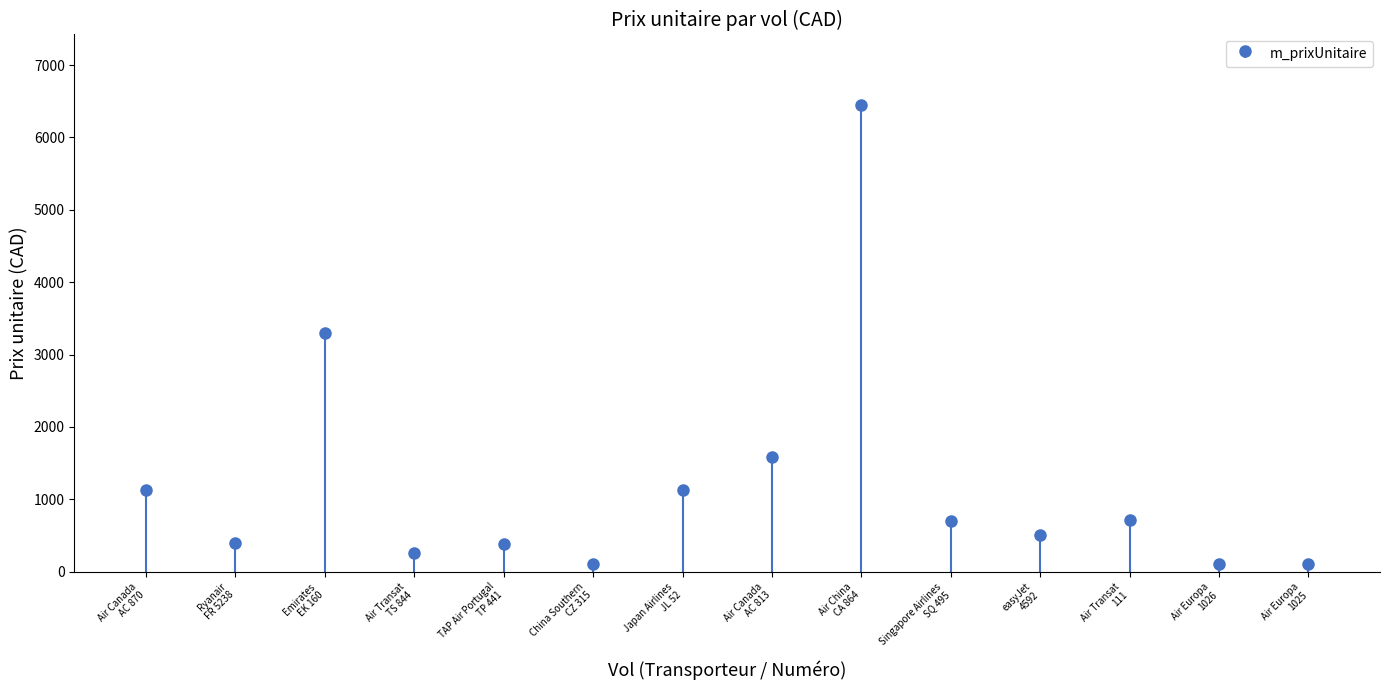

Which label corresponds to the largest value in the chart?

Air China CA 864